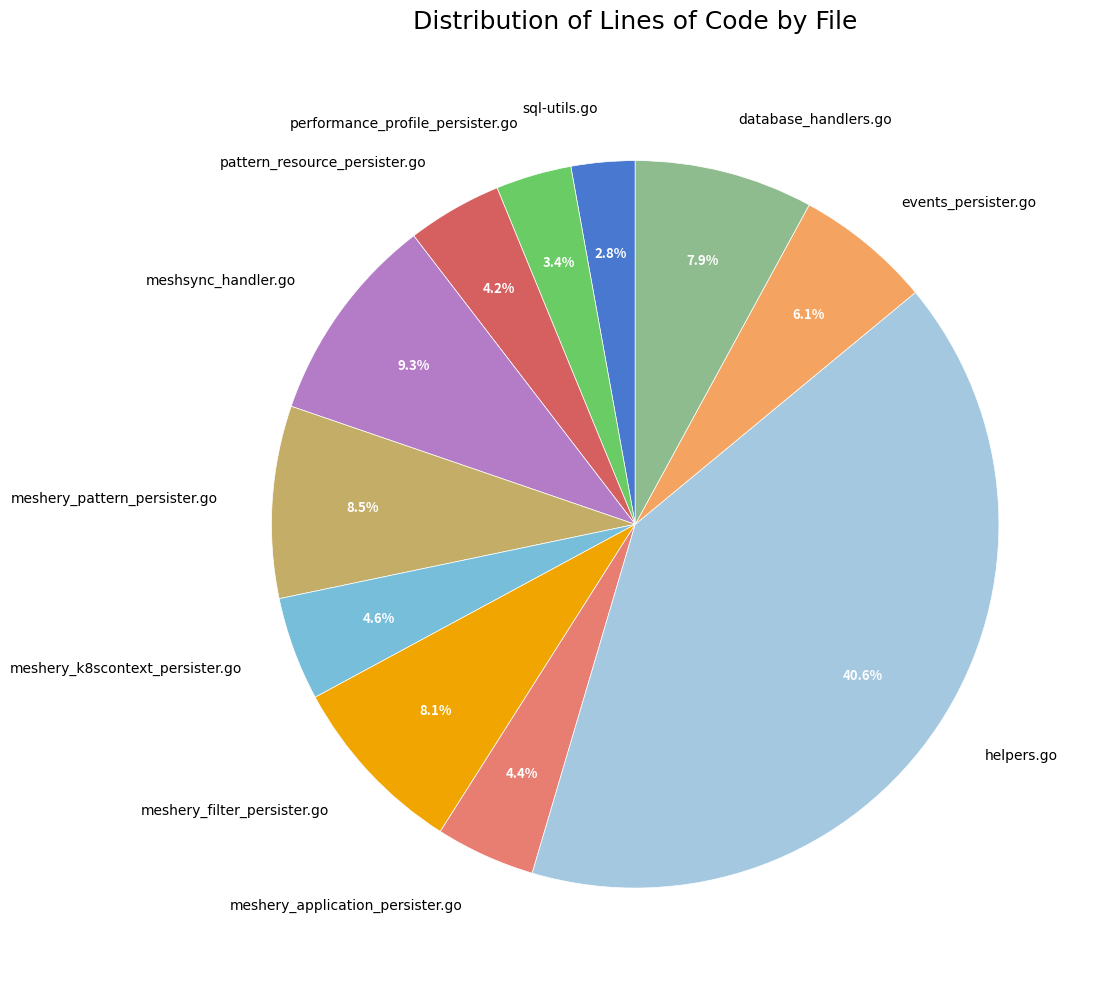

What is the total percentage of pattern_resource_persister.go and meshsync_handler.go?

13.5%